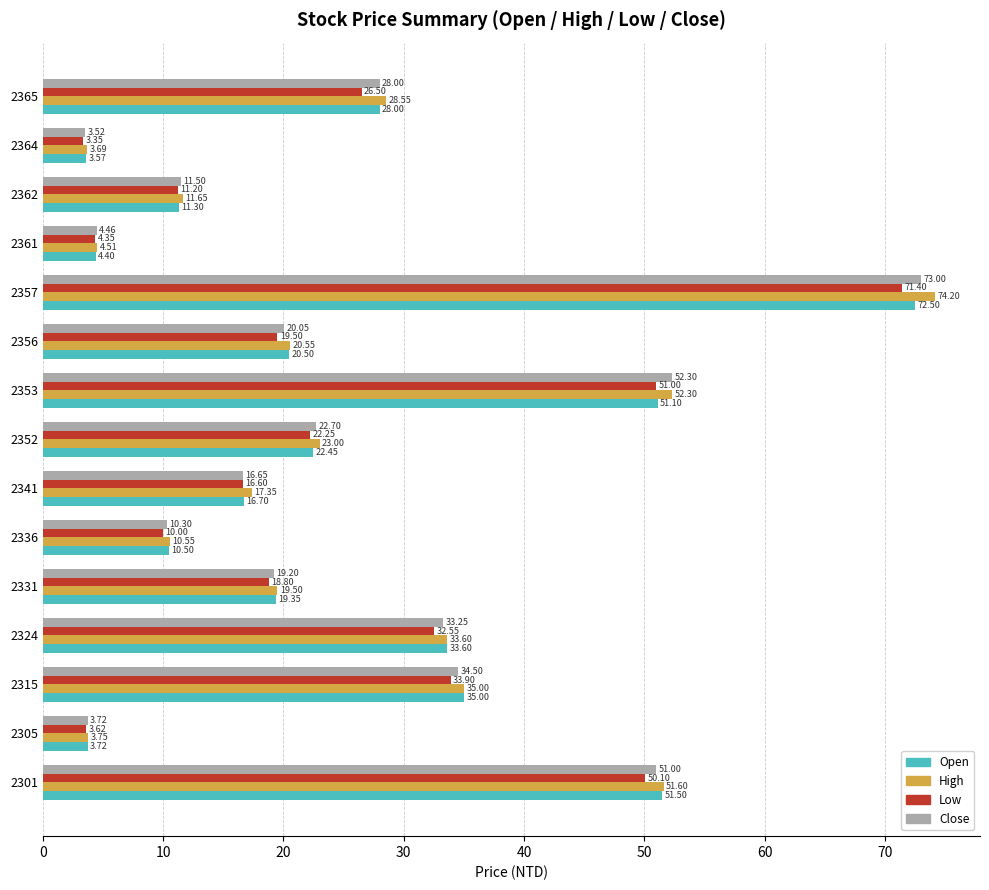

List the labels in order of Close value, smallest first.

2364, 2305, 2361, 2336, 2362, 2341, 2331, 2356, 2352, 2365, 2324, 2315, 2301, 2353, 2357